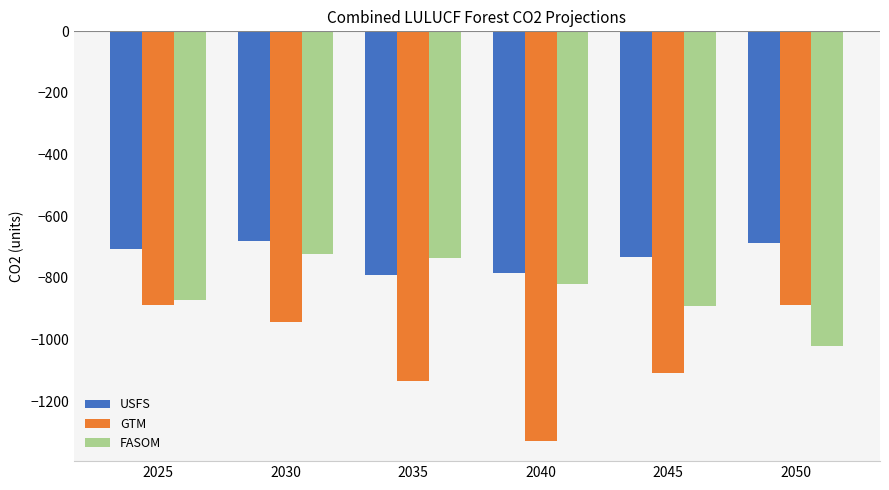

How many data points does each series have?

6